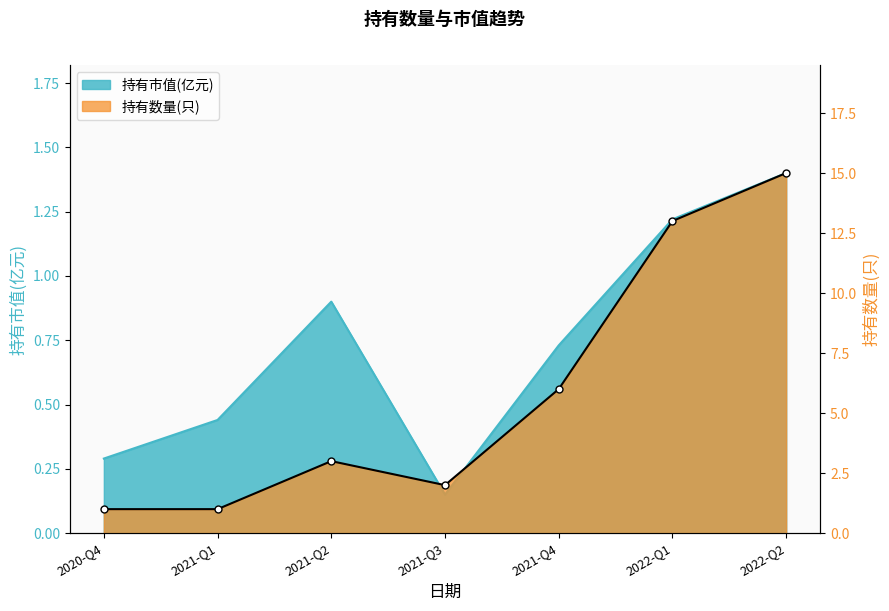

What position from the right is 2020-Q4?

7